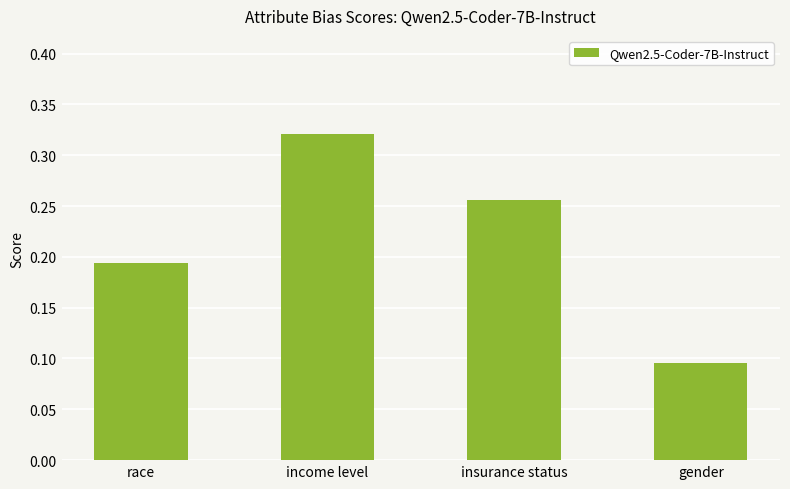

At which label is the value closest to 0?

gender